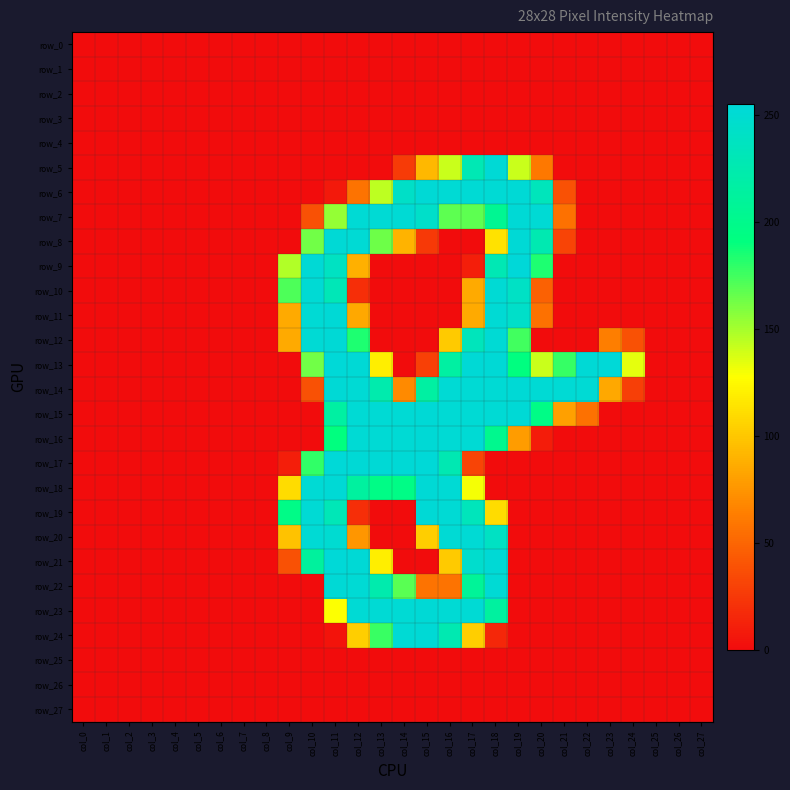

At how many categories does at least one series exceed 209?

14